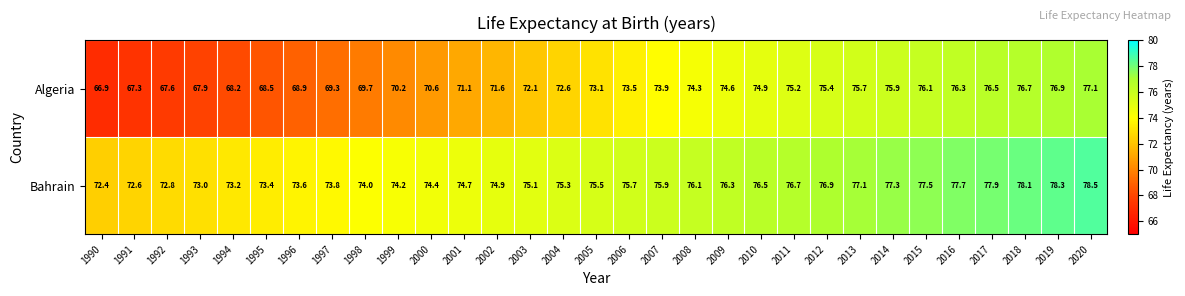

How many data points does each series have?

31